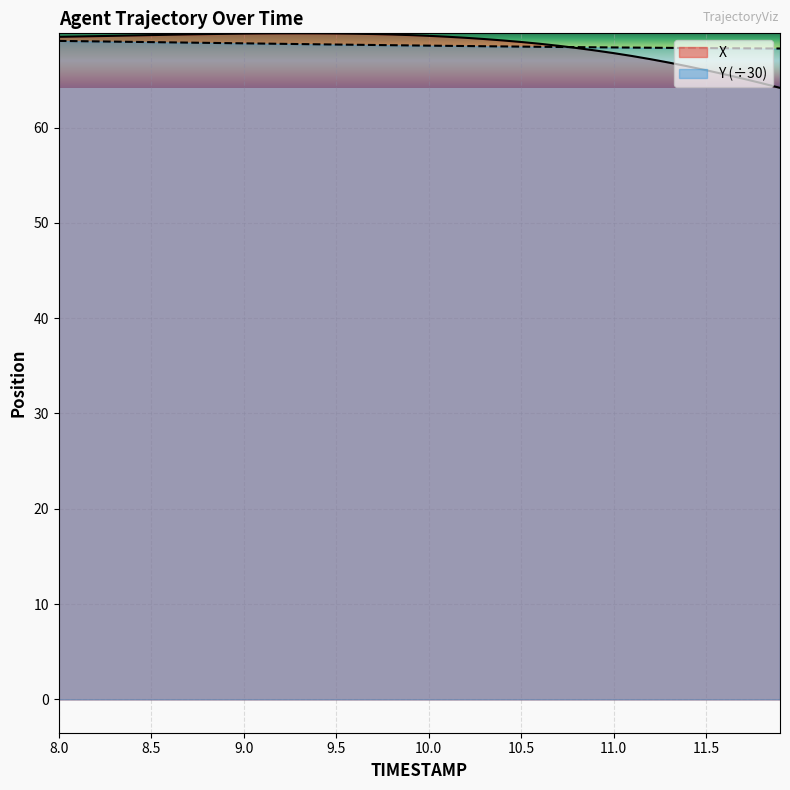

How many data points in X are above 69?

25